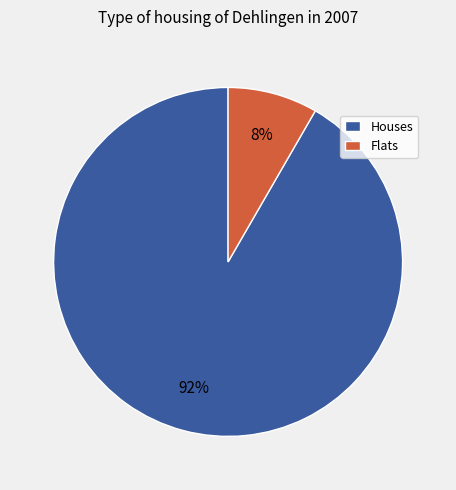

To the nearest percent, what is the combined percentage of Houses and Flats?

100%